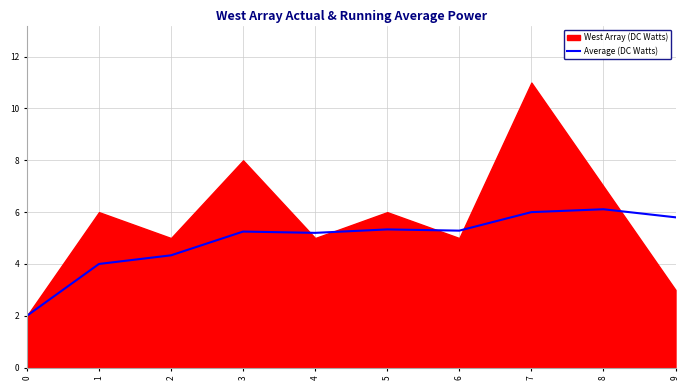

The Average (DC Watts) series shows 8.4 at 5. True or false?

False